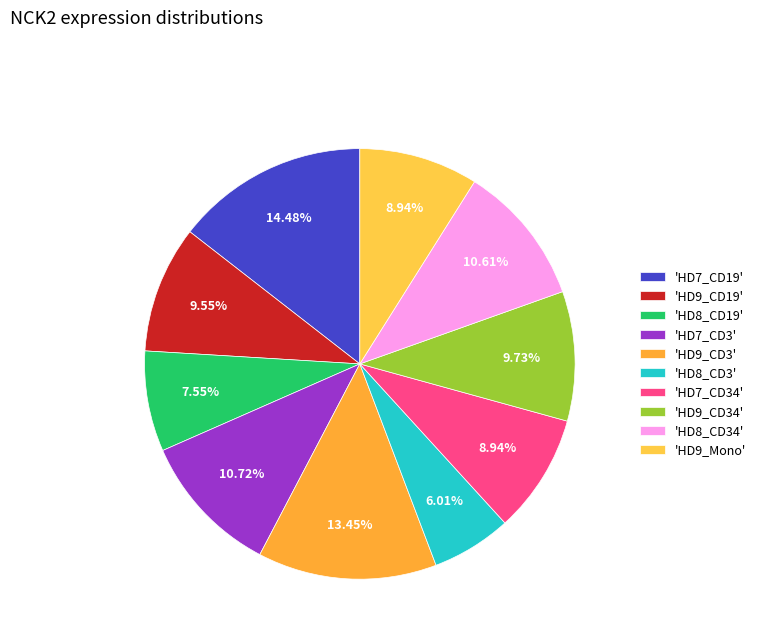

Which category has the biggest portion of the pie?

'HD7_CD19'